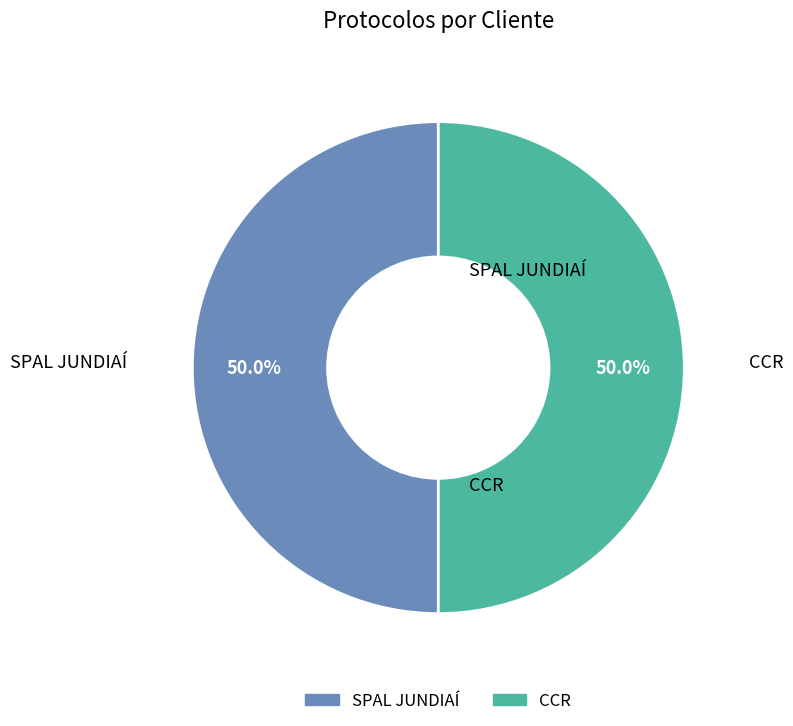

Combined, do SPAL JUNDIAÍ and CCR account for over 50%?

Yes